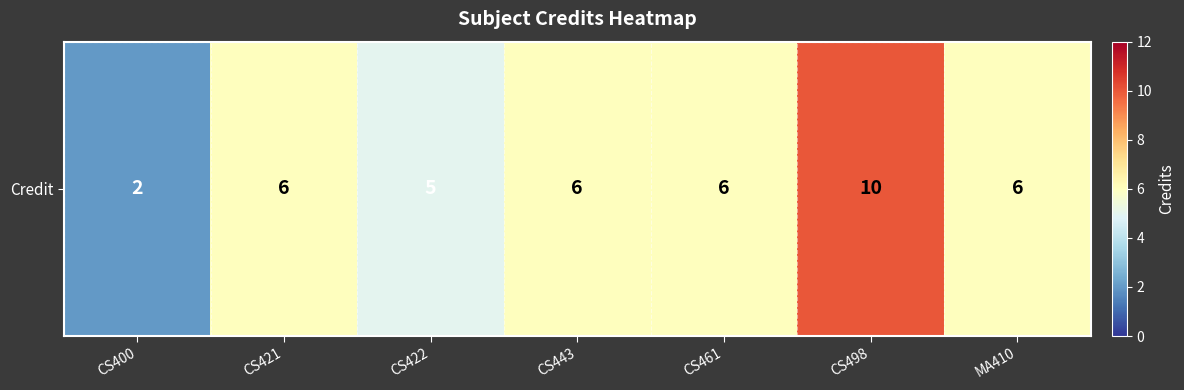

True or false: the data shows 3 at CS443.

False